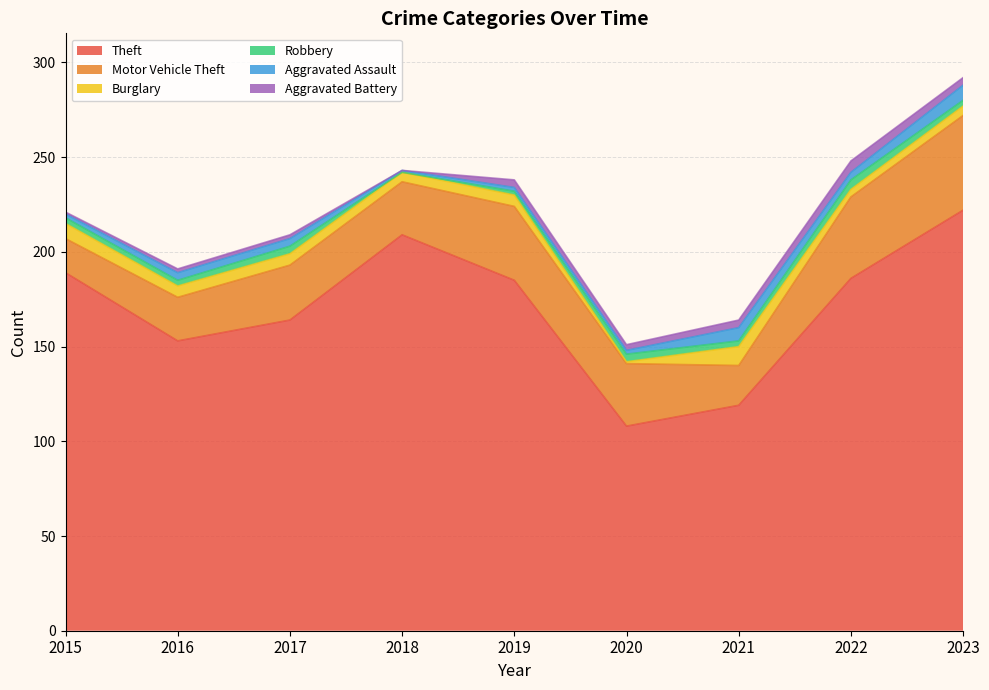

True or false: Theft has a value of 209 at 2018.

True